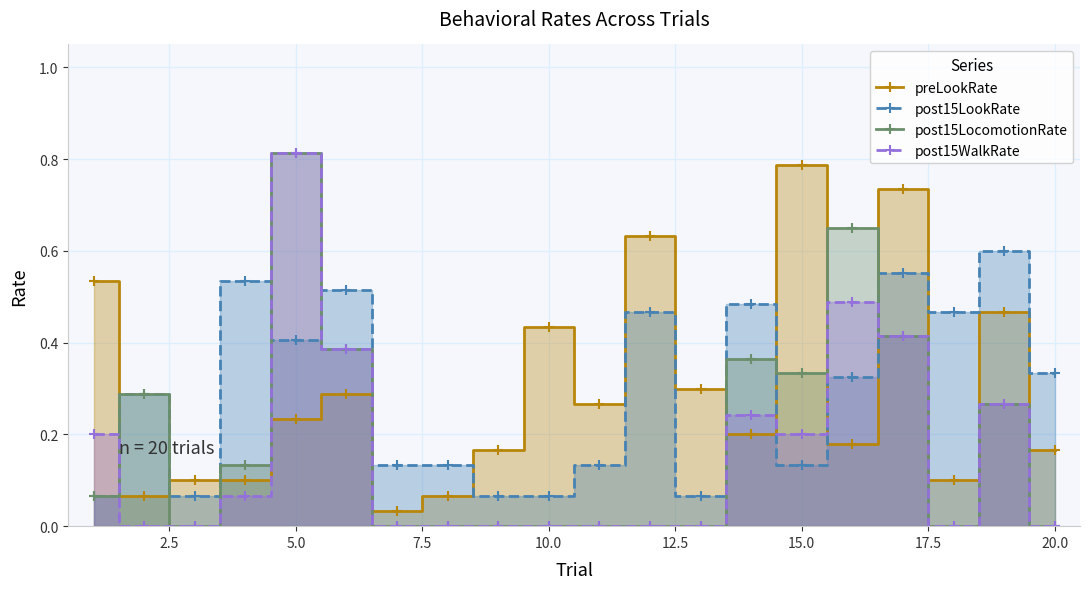

True or false: post15LocomotionRate has more than 2 interior local peaks.

True